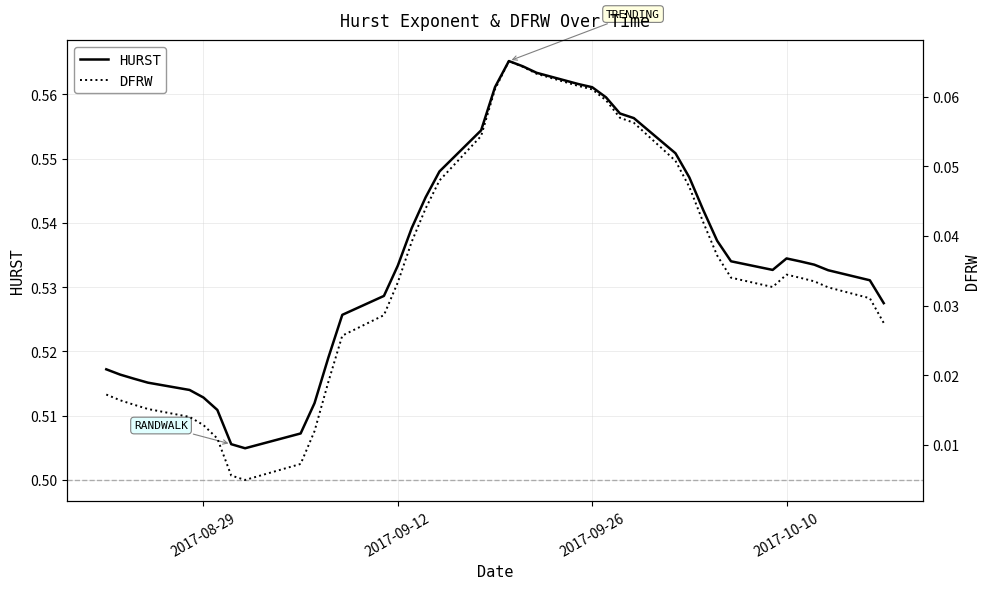

True or false: HURST and DFRW intersect in this chart.

False